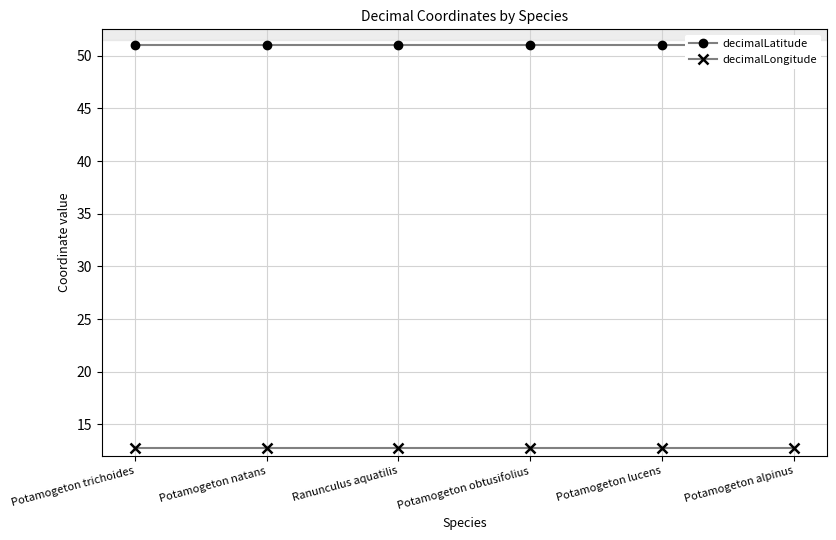

What is the average value of the decimalLatitude series?

51.1